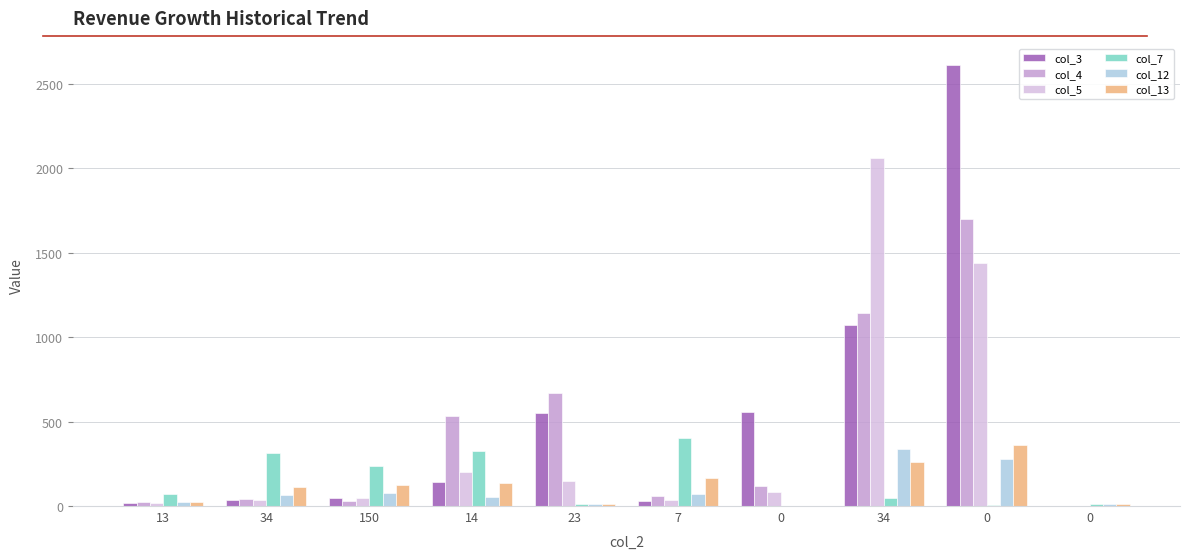

How many data points does each series have?

10